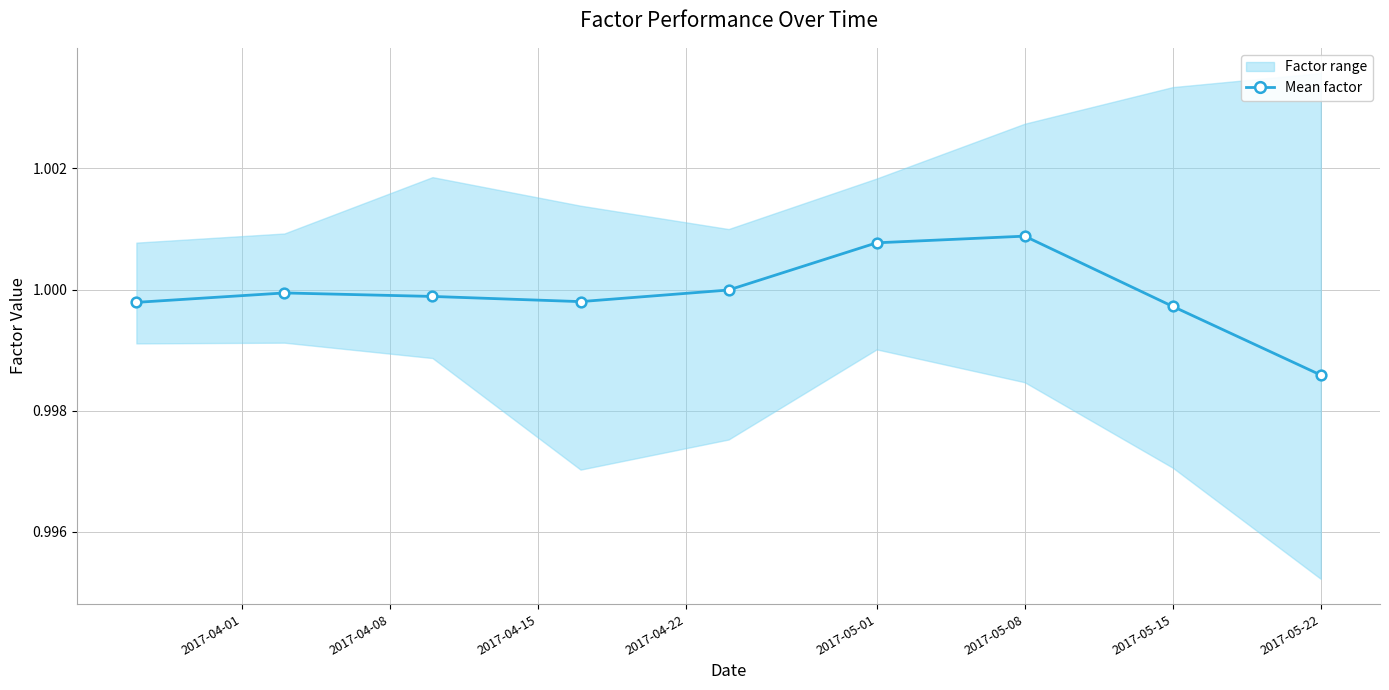

The value of Mean factor at 2017-05-08 is 0.2. True or false?

False